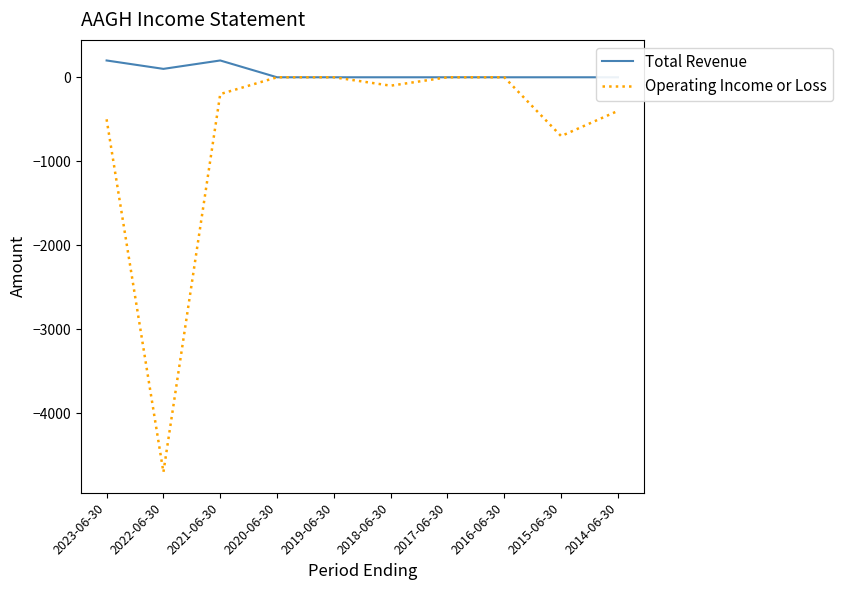

True or false: Operating Income or Loss and Total Revenue intersect in this chart.

False